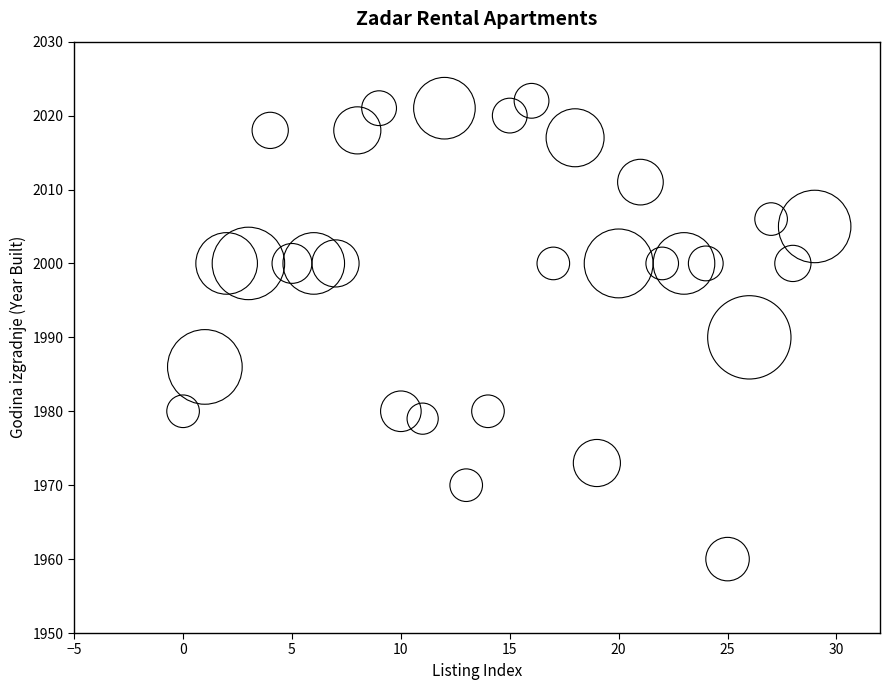

What is the range of Y values (max minus min)?

62